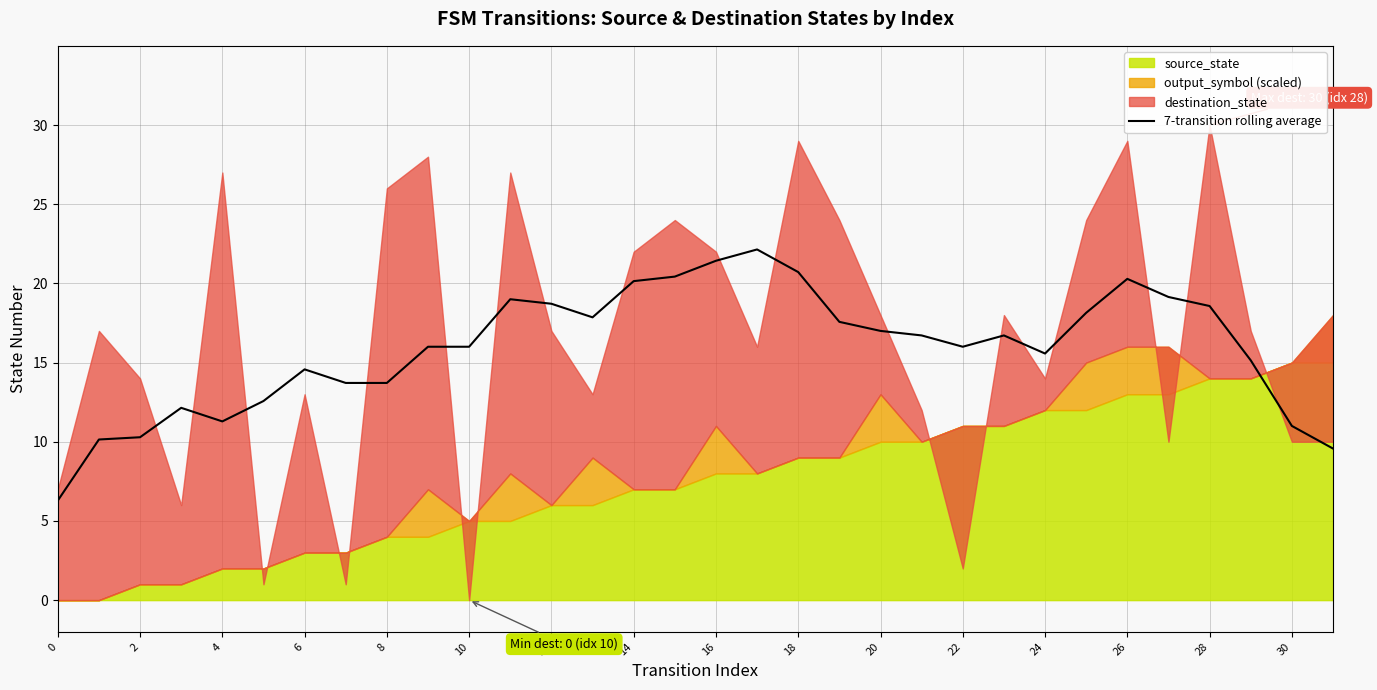

The value of 7-transition rolling average at 8 is 19.7. True or false?

False